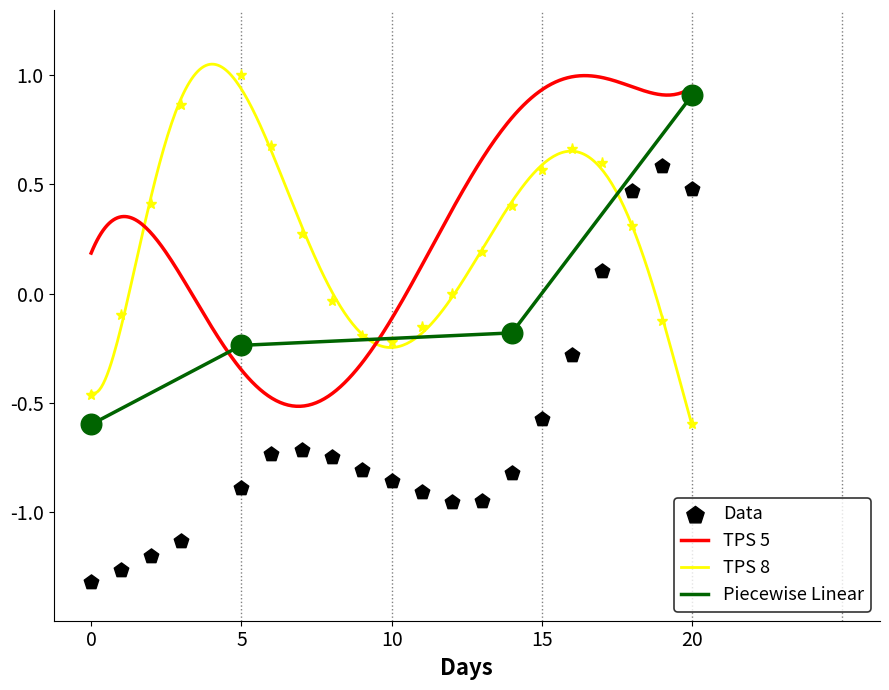

What is the minimum value for TPS 8?

-0.6